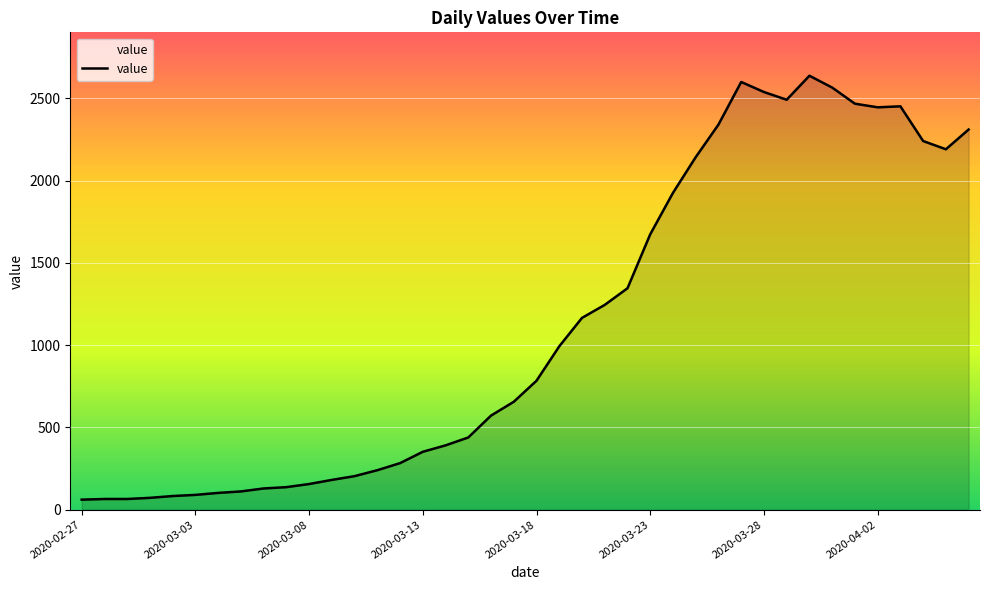

What is the smallest value displayed?

61